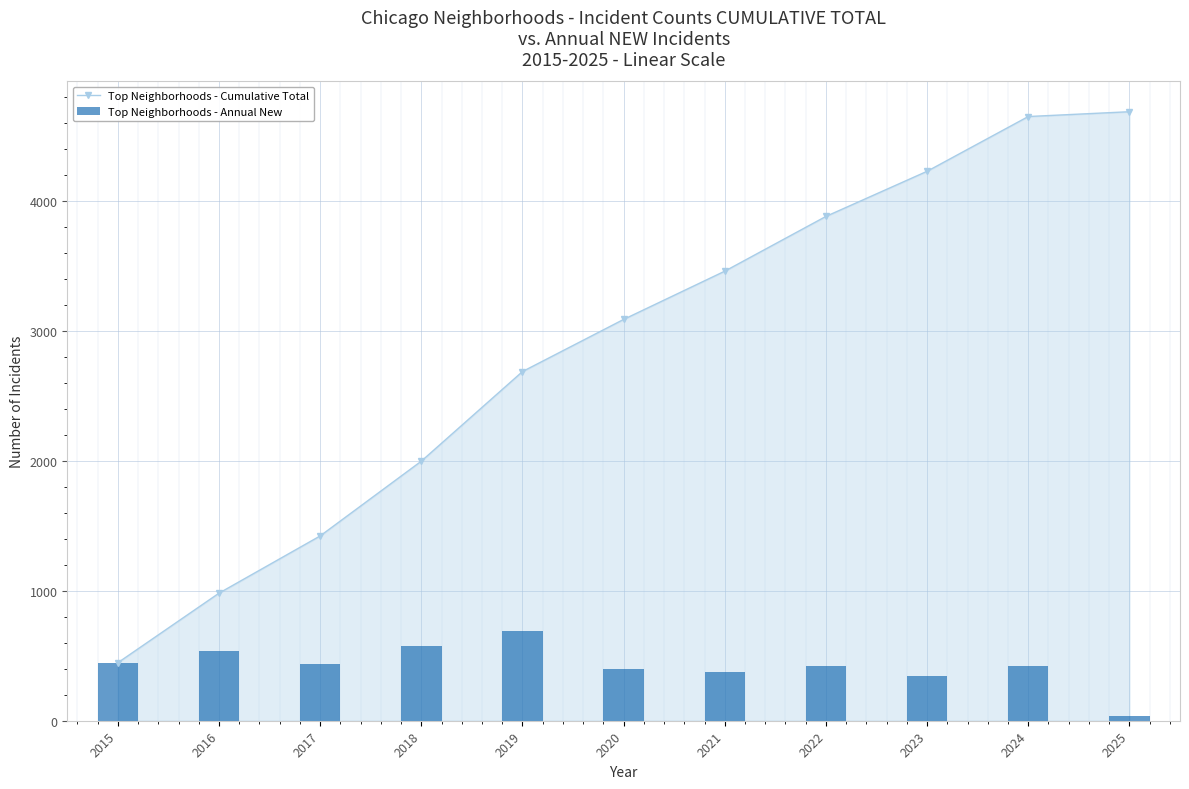

Count the number of categories in the chart.

11